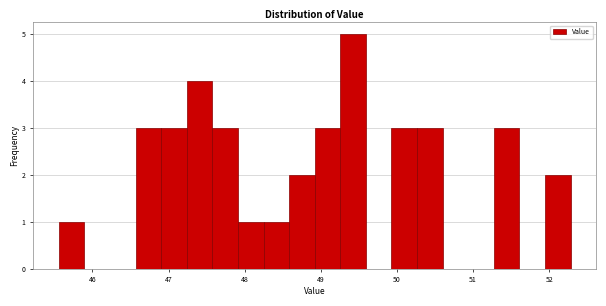

Read against the x-axis, roughly where is the centre of the tallest bar?

49.4